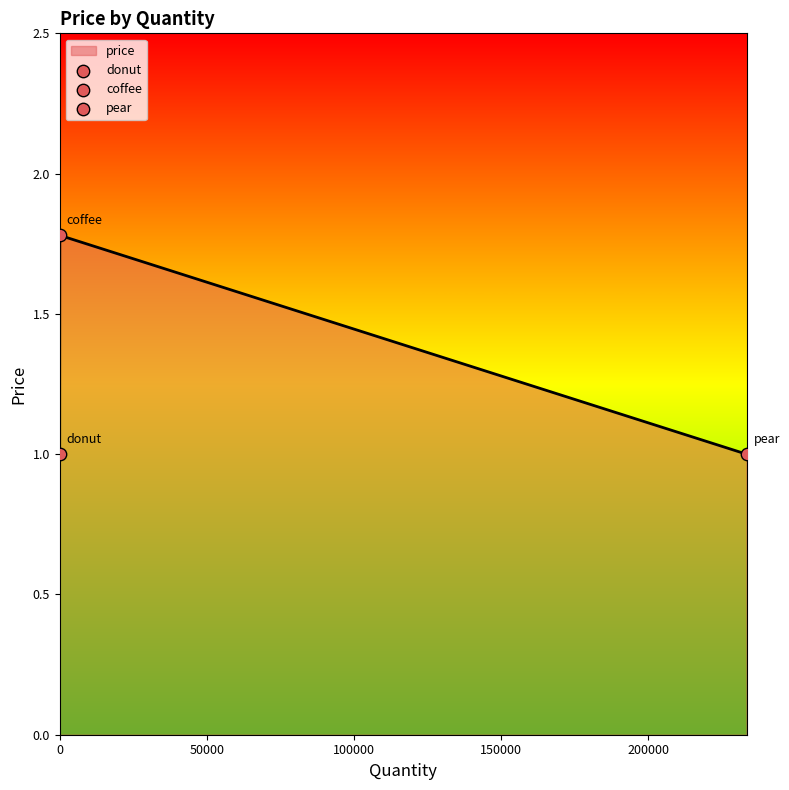

What is the minimum value shown in the chart?

1.0